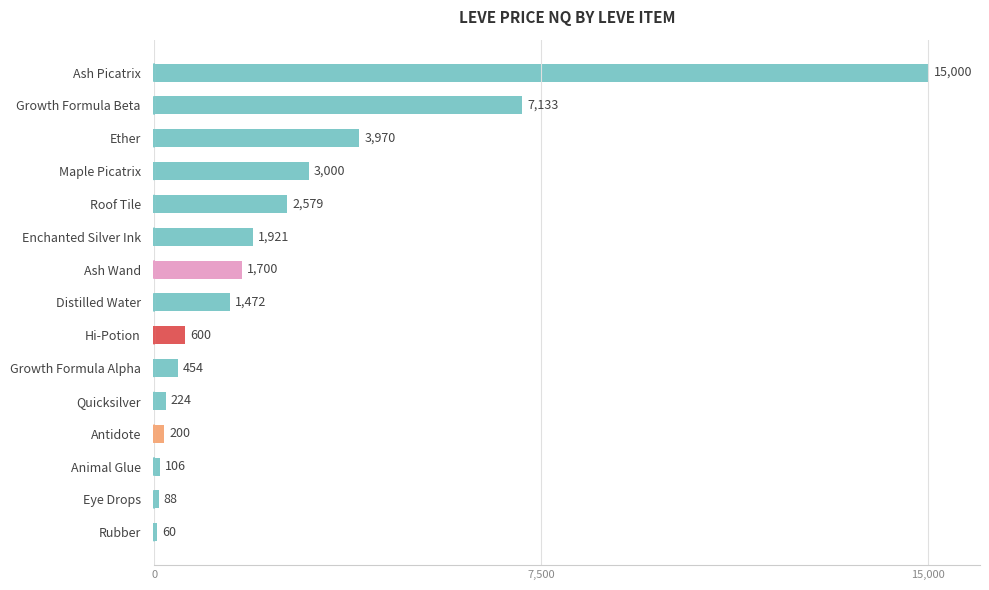

Rank the categories by value from highest to lowest.

Ash Picatrix, Growth Formula Beta, Ether, Maple Picatrix, Roof Tile, Enchanted Silver Ink, Ash Wand, Distilled Water, Hi-Potion, Growth Formula Alpha, Quicksilver, Antidote, Animal Glue, Eye Drops, Rubber